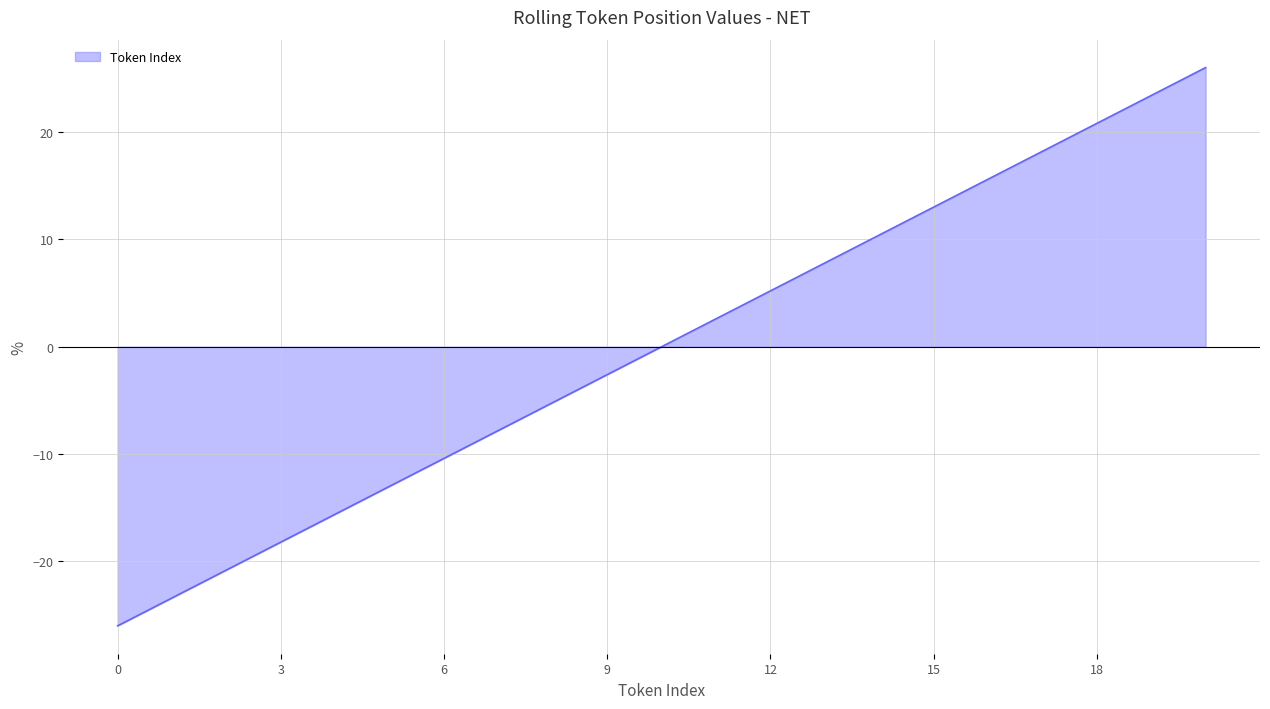

What is the smallest value displayed?

-26.0